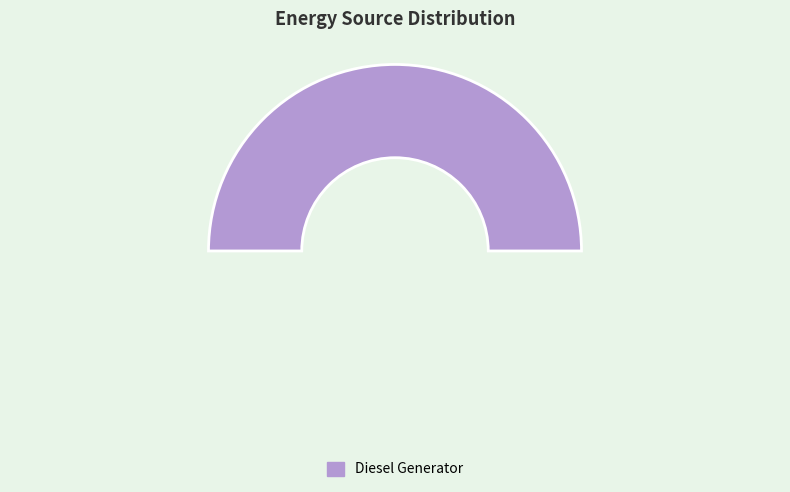

Count the number of slices in the pie.

3